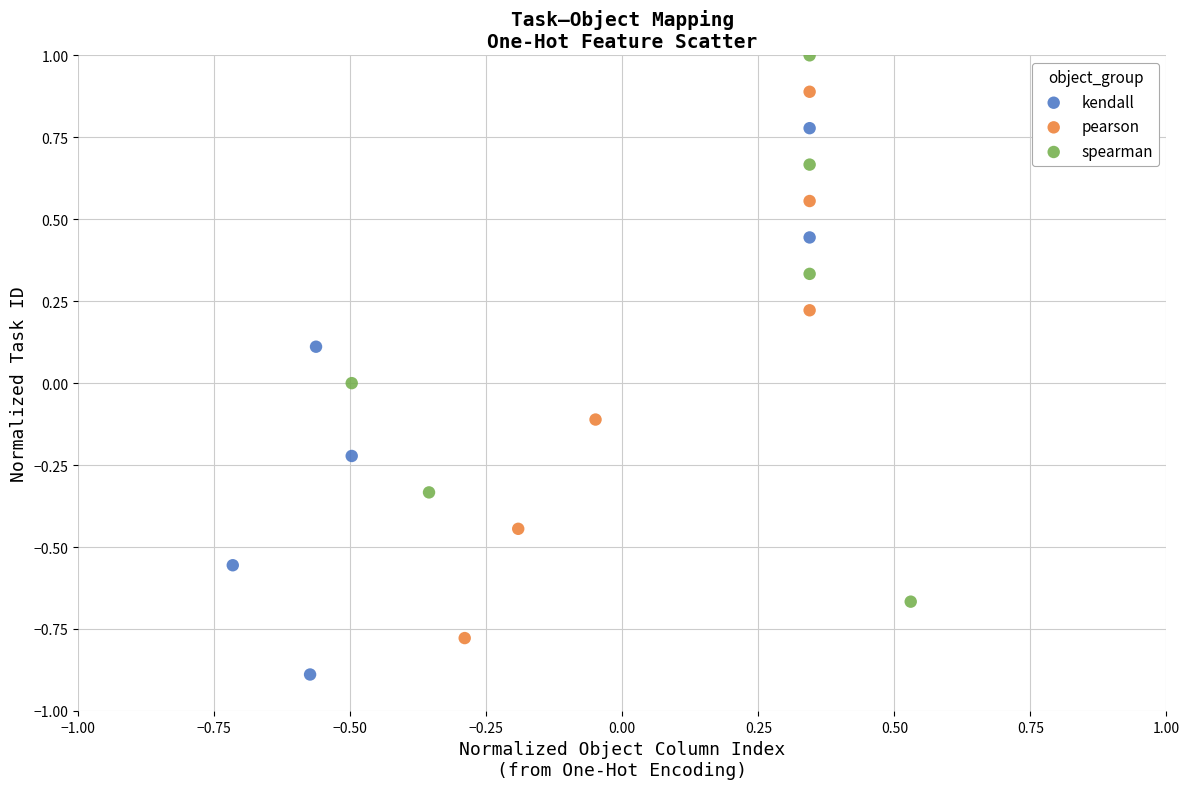

What are all the series names shown in the legend?

kendall, pearson, spearman